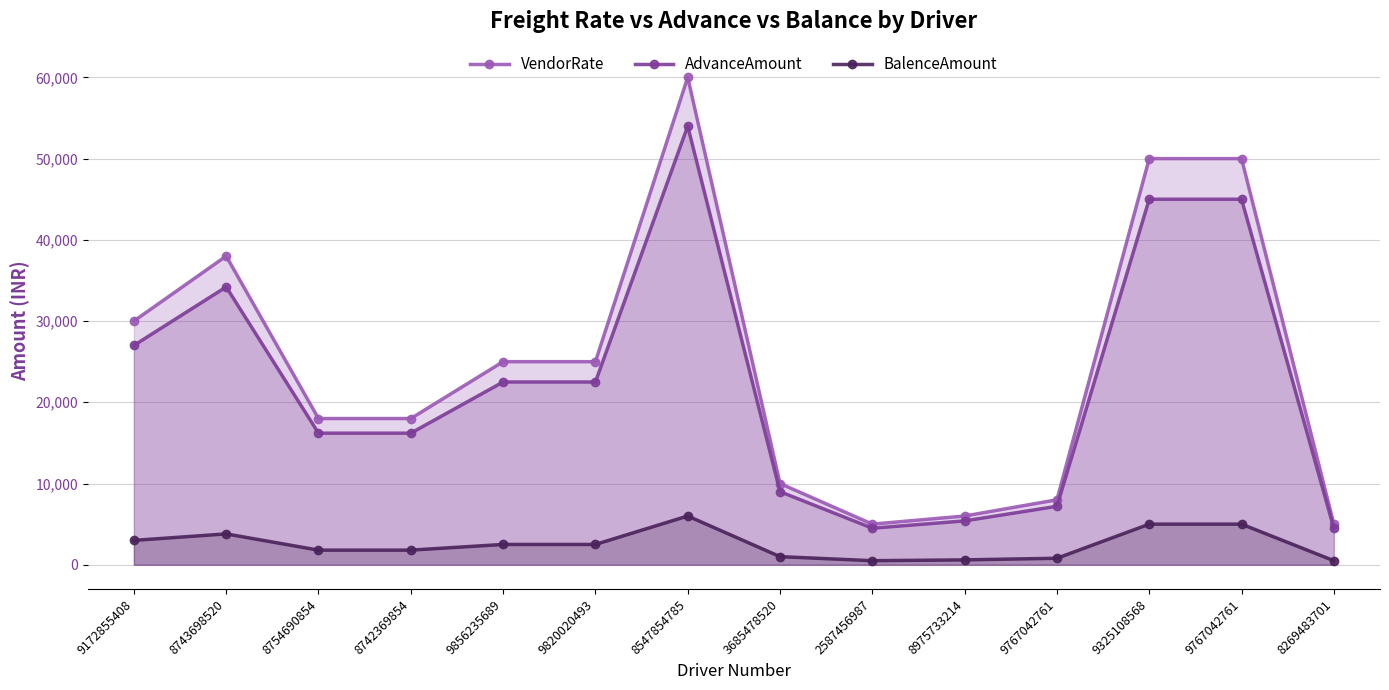

What is the sum of all AdvanceAmount values?

313198